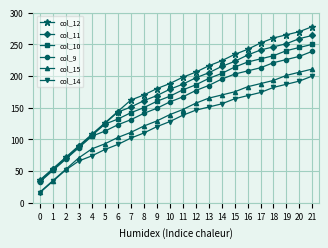

Is the value of col_12 at 20 greater than the value of col_9 at 5?

Yes